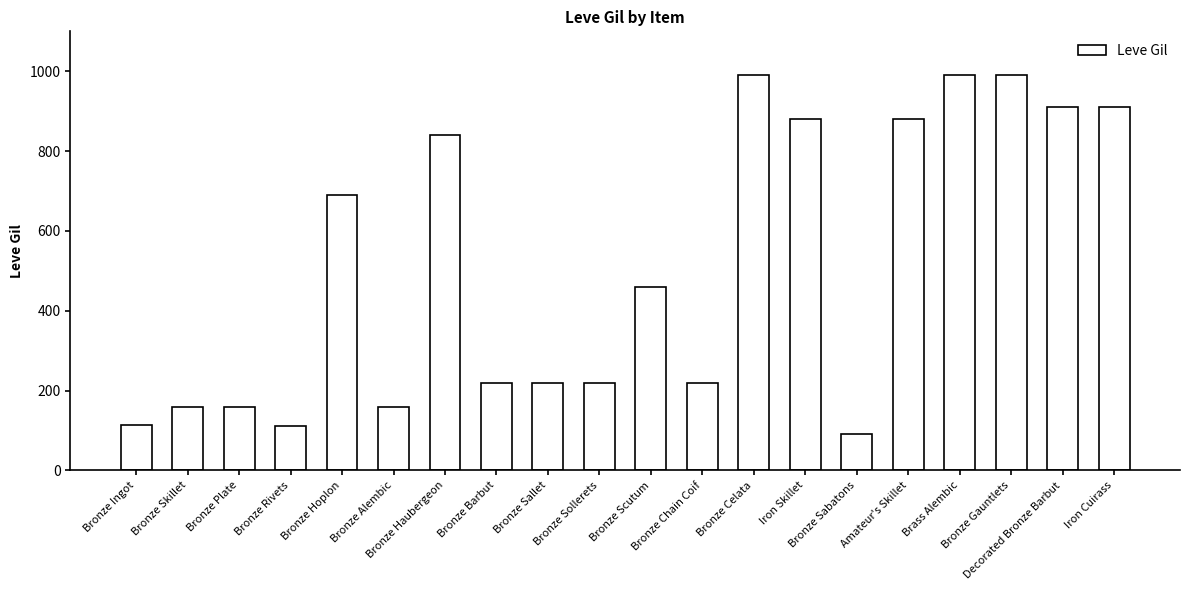

What is the difference between the maximum and minimum values?

900